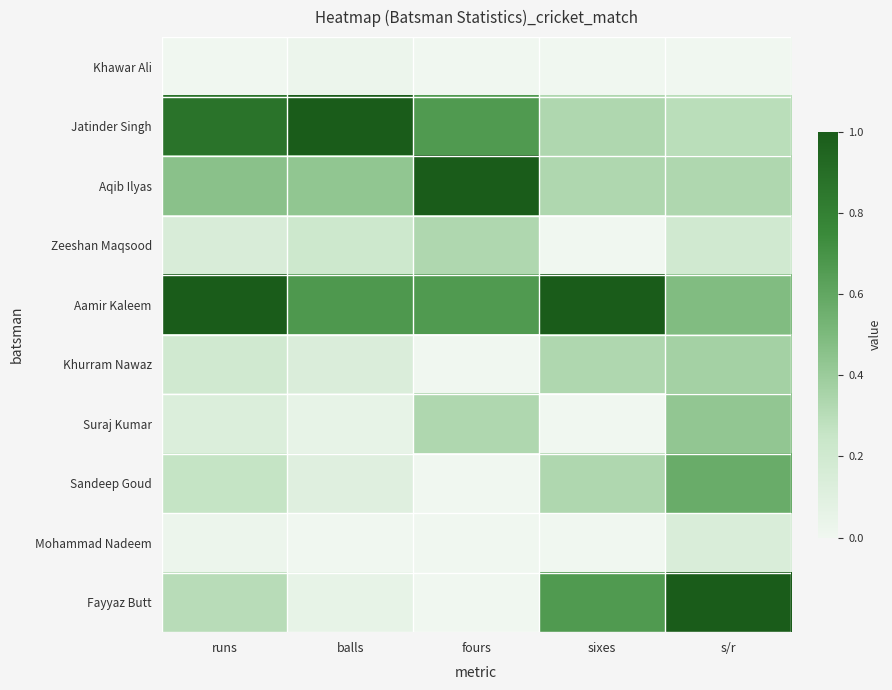

Count the number of categories in the chart.

5